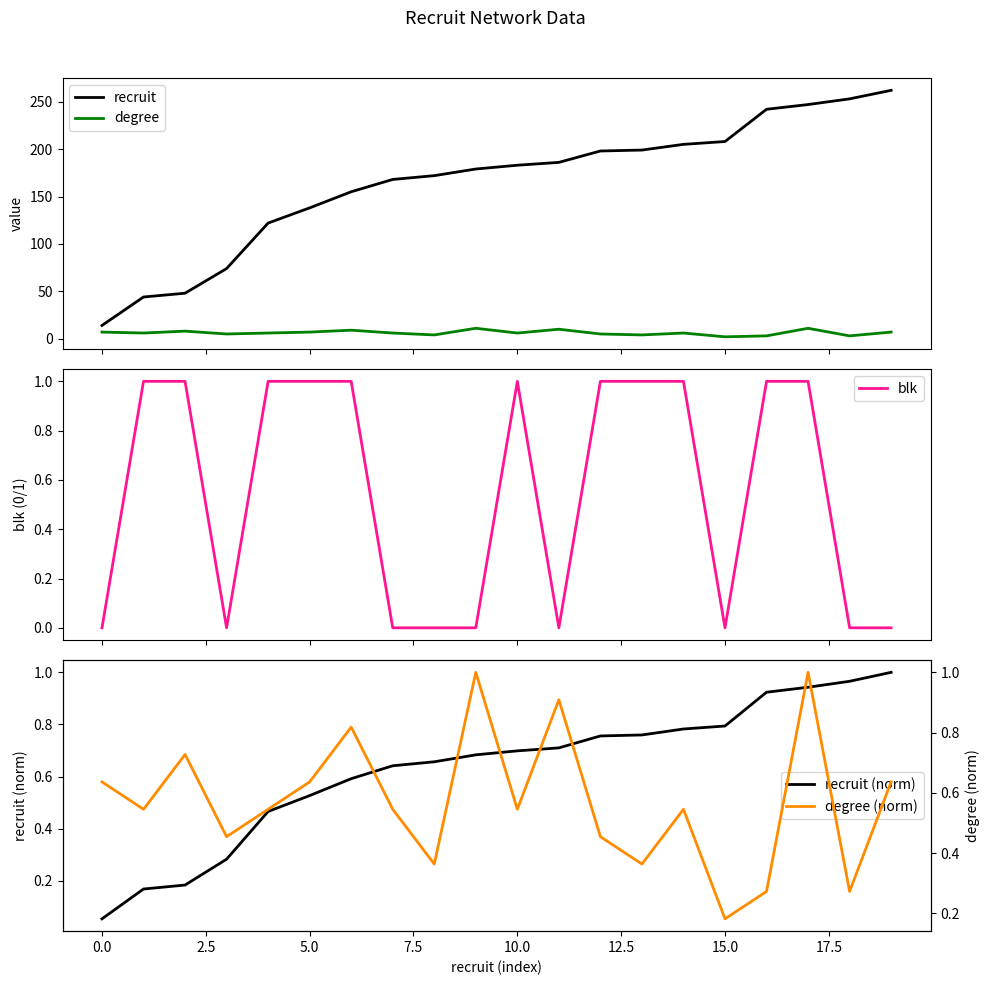

True or false: recruit and degree intersect in this chart.

False